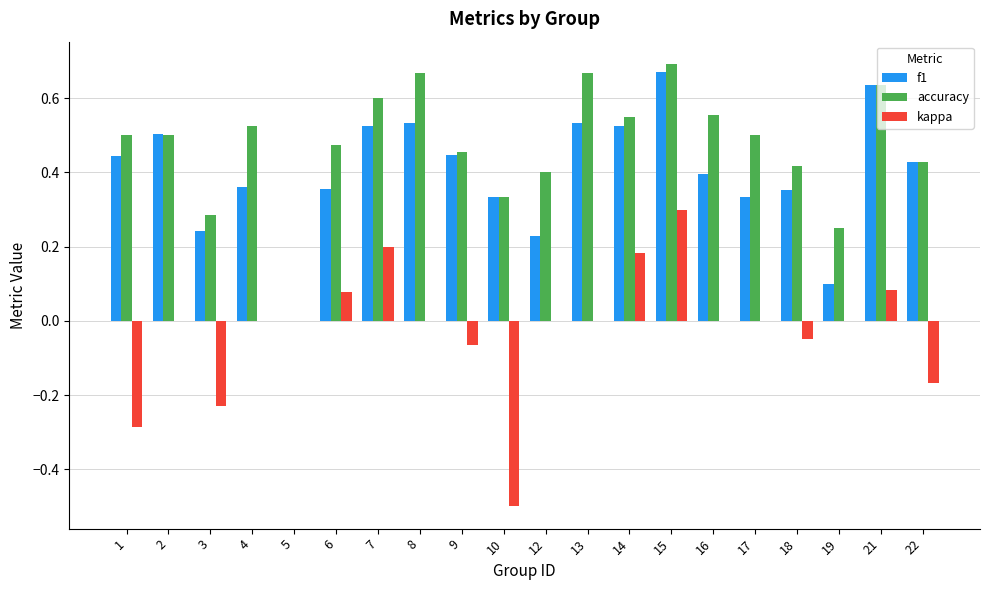

At which category is the sum across all series the highest?

15